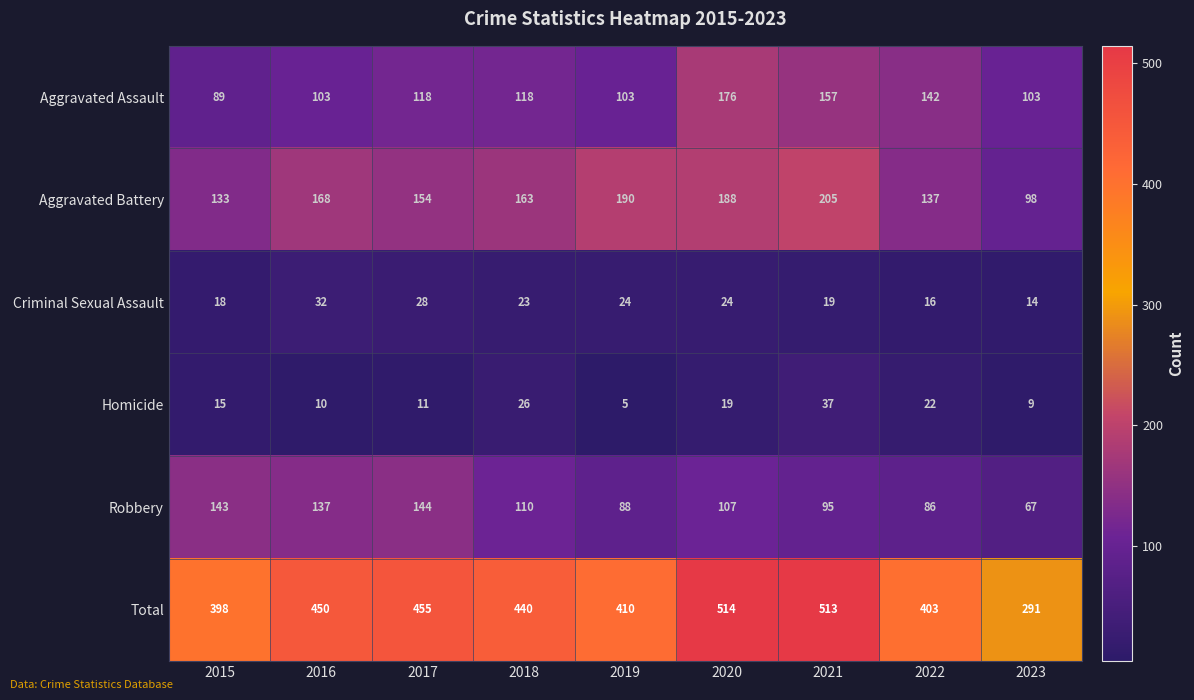

Where does the Aggravated Battery series first go above 163?

2016